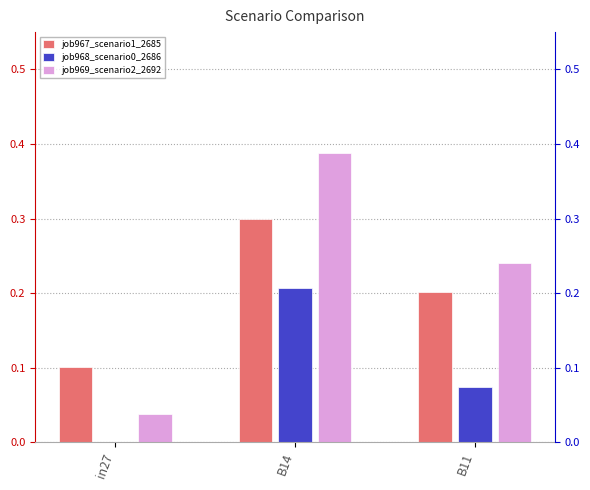

How many bars are there in total?

9